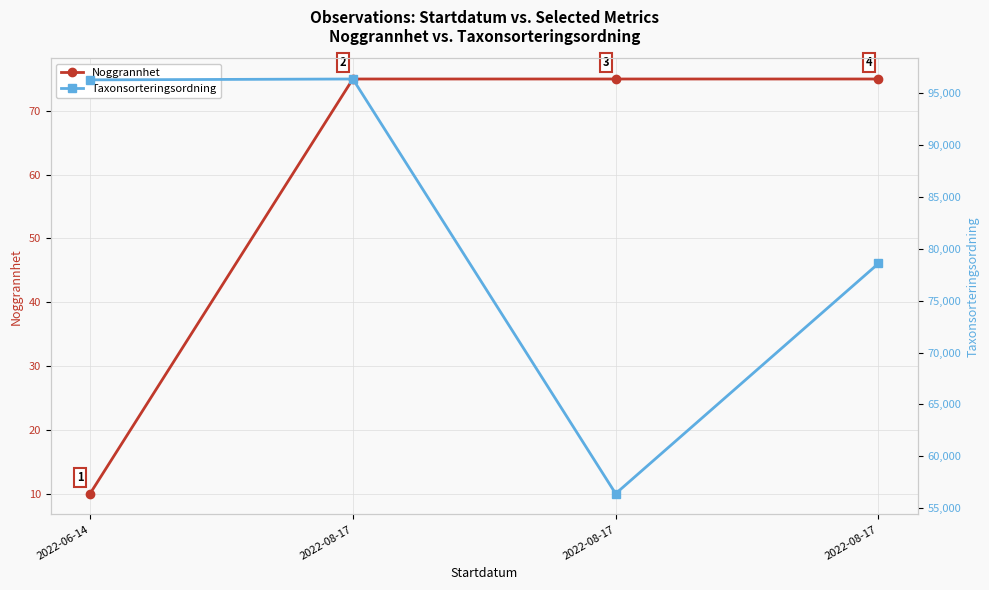

At which category is the sum across all series the highest?

2022-08-17